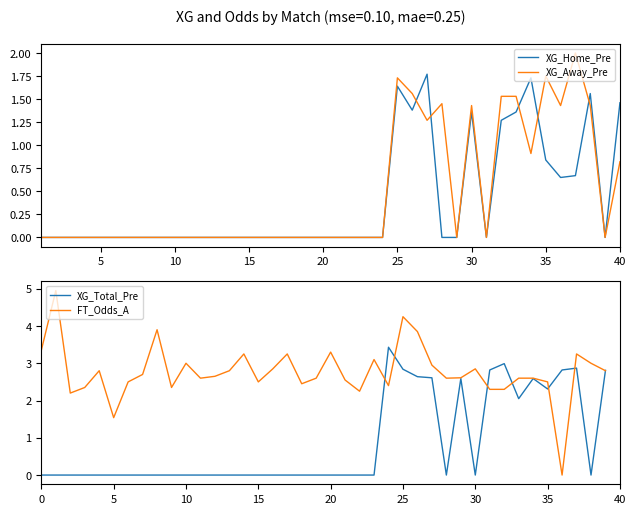

Which series ends up on top after the final intersection of FT_Odds_A and XG_Away_Pre?

FT_Odds_A